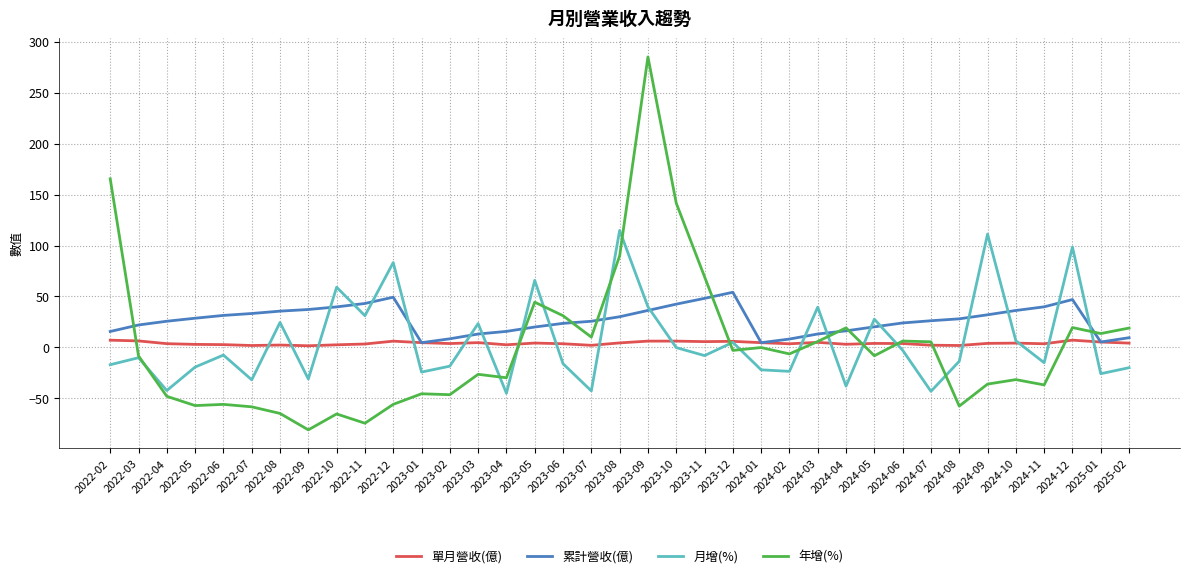

Which series has the widest spread of values?

年增(%)